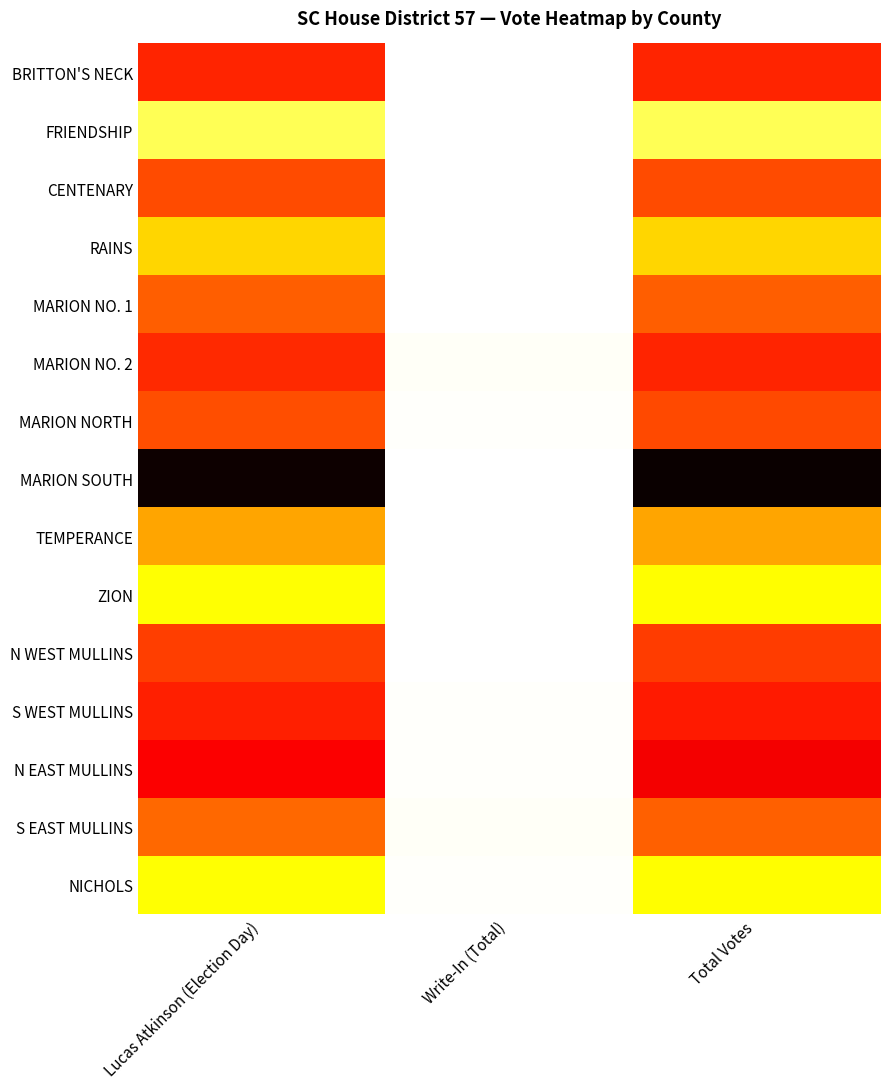

Reading left to right, what are all the values shown in this chart?

BRITTON'S NECK: Lucas Atkinson (Election Day)=503	Write-In (Total)=2	Total Votes=505
FRIENDSHIP: Lucas Atkinson (Election Day)=149	Write-In (Total)=1	Total Votes=150
CENTENARY: Lucas Atkinson (Election Day)=453	Write-In (Total)=2	Total Votes=455
RAINS: Lucas Atkinson (Election Day)=273	Write-In (Total)=2	Total Votes=275
MARION NO. 1: Lucas Atkinson (Election Day)=430	Write-In (Total)=1	Total Votes=431
MARION NO. 2: Lucas Atkinson (Election Day)=497	Write-In (Total)=8	Total Votes=505
MARION NORTH: Lucas Atkinson (Election Day)=449	Write-In (Total)=7	Total Votes=456
MARION SOUTH: Lucas Atkinson (Election Day)=865	Write-In (Total)=4	Total Votes=869
TEMPERANCE: Lucas Atkinson (Election Day)=339	Write-In (Total)=1	Total Votes=340
ZION: Lucas Atkinson (Election Day)=221	Write-In (Total)=1	Total Votes=222
N WEST MULLINS: Lucas Atkinson (Election Day)=471	Write-In (Total)=3	Total Votes=474
S WEST MULLINS: Lucas Atkinson (Election Day)=511	Write-In (Total)=6	Total Votes=517
N EAST MULLINS: Lucas Atkinson (Election Day)=557	Write-In (Total)=7	Total Votes=564
S EAST MULLINS: Lucas Atkinson (Election Day)=415	Write-In (Total)=11	Total Votes=426
NICHOLS: Lucas Atkinson (Election Day)=219	Write-In (Total)=5	Total Votes=224